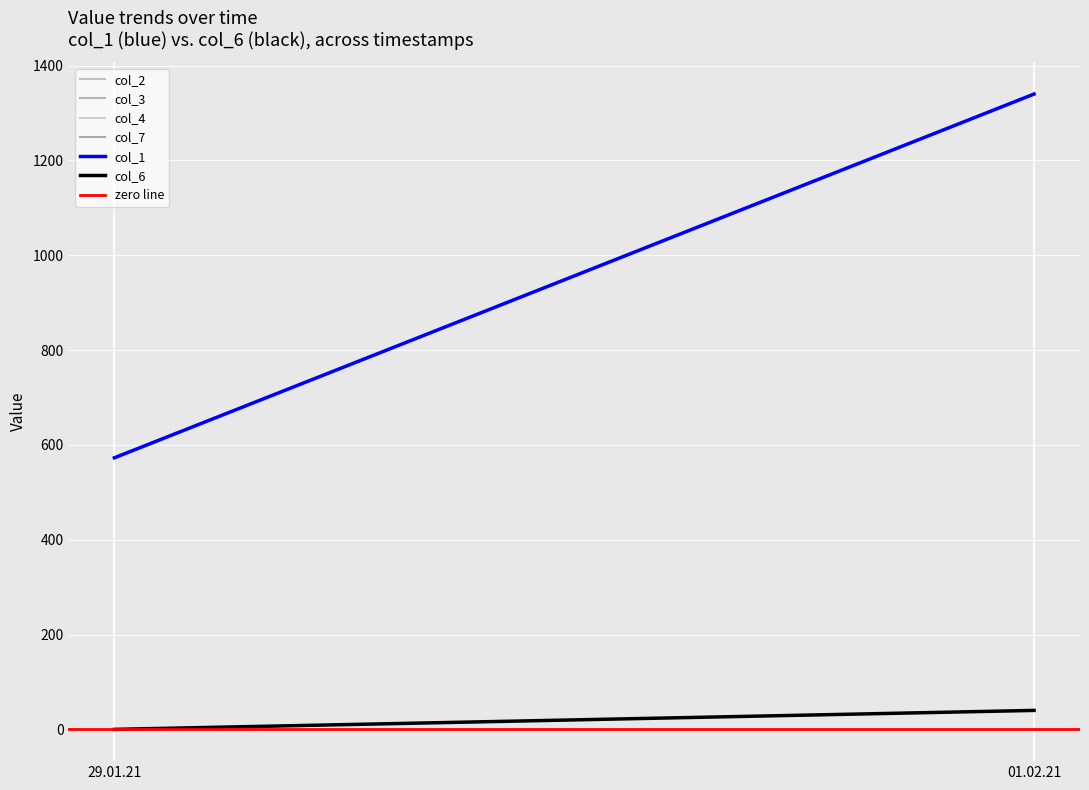

Is it true that col_2 equals 572.8 at 29.01.21?

True